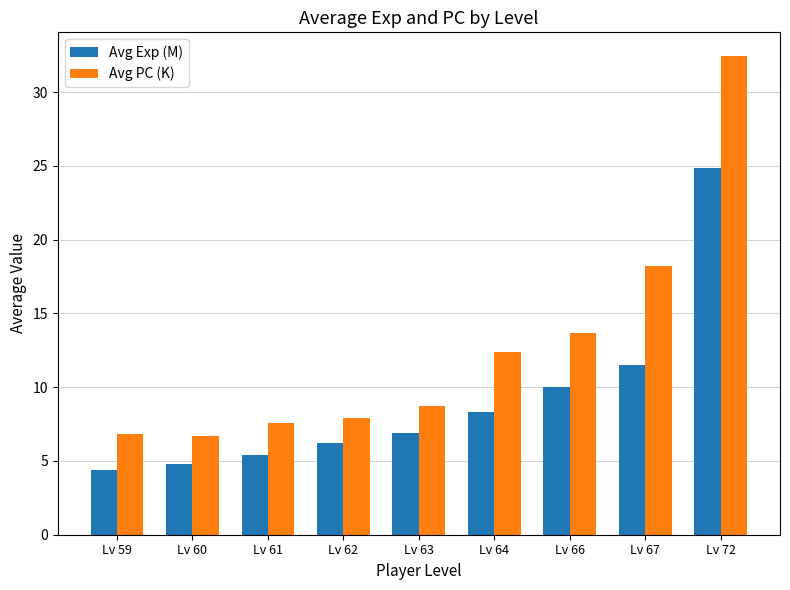

What value does the Avg Exp (M) series have at Lv 72?

24.9